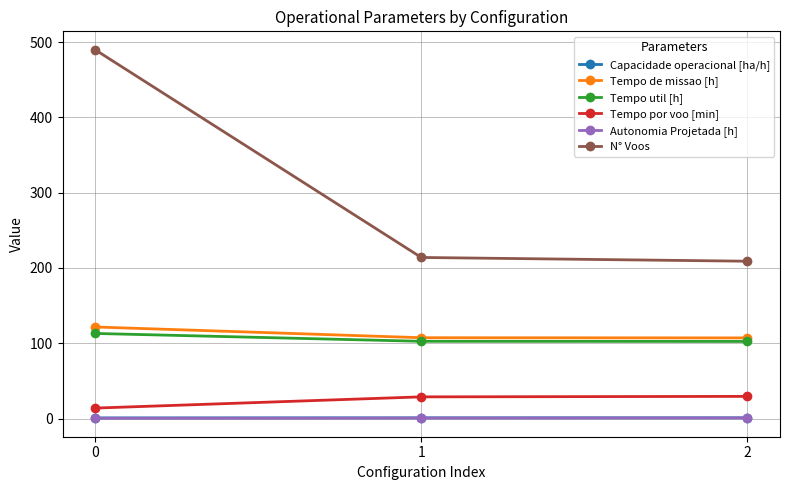

Is the value of N° Voos at 0 greater than the value of Tempo por voo [min] at 0?

Yes